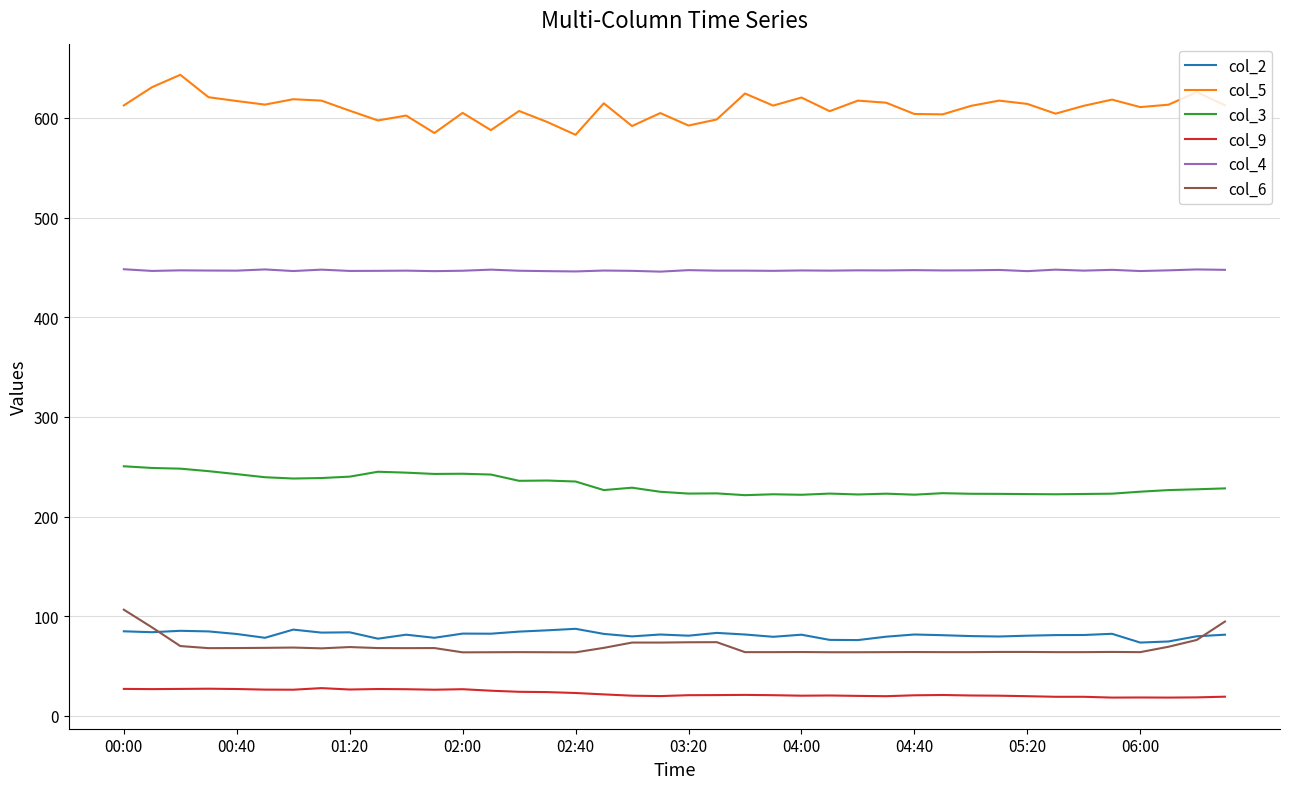

List the series in order of their peak value, lowest first.

col_9, col_2, col_6, col_3, col_4, col_5